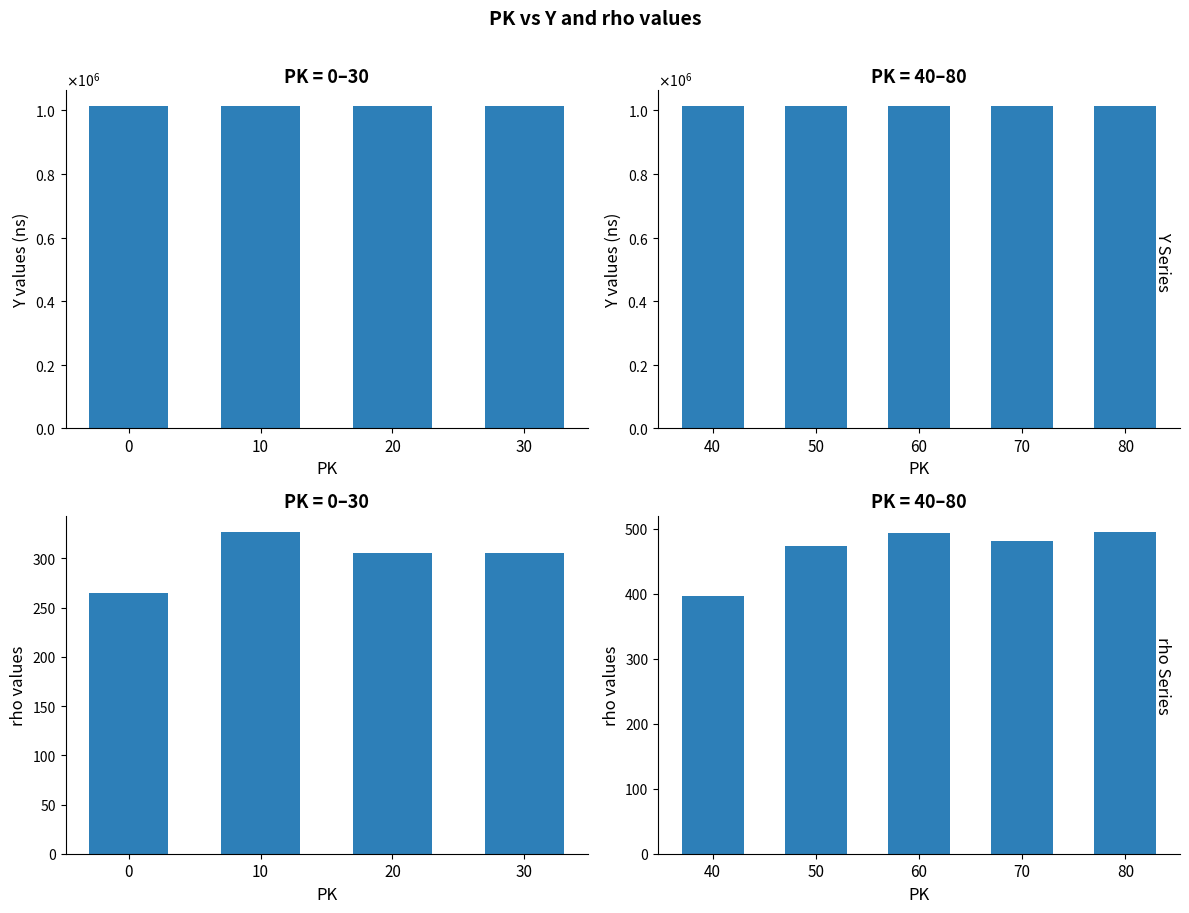

Which series has the largest range (max minus min)?

rho